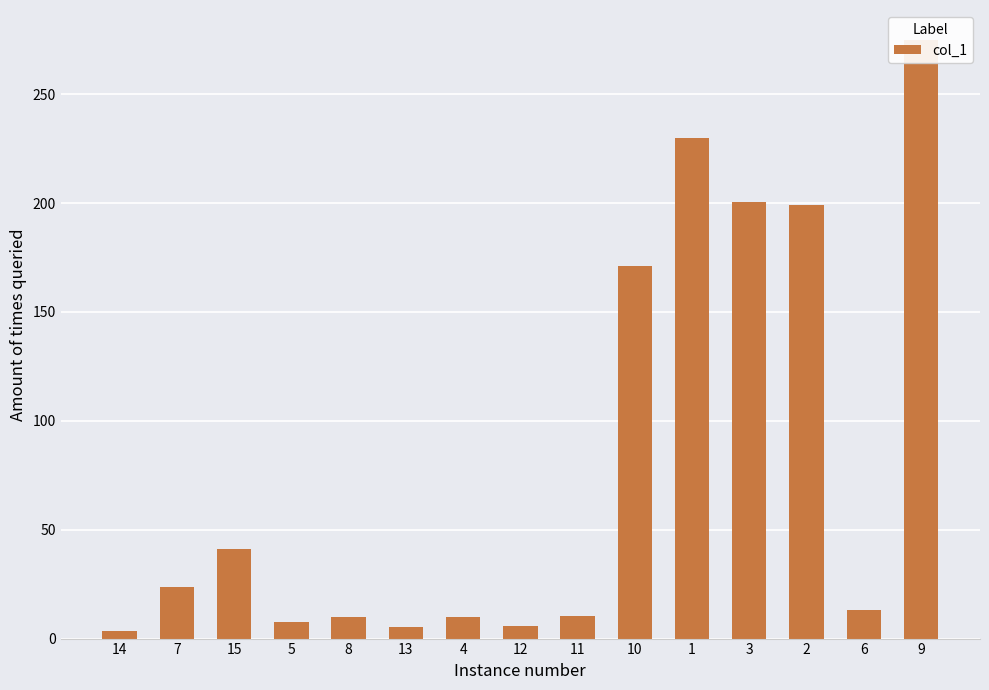

What is the smallest value displayed?

3.3